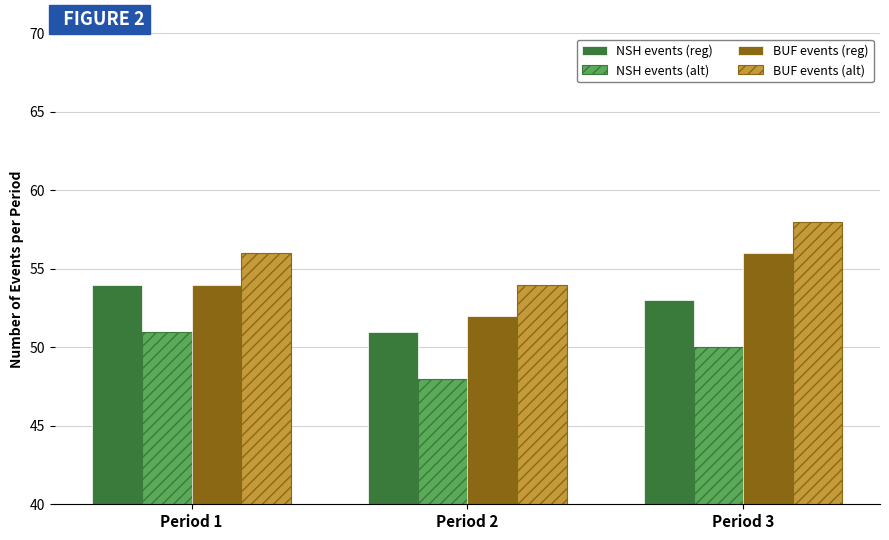

True or false: NSH events (reg) has a value of 26 at Period 3.

False